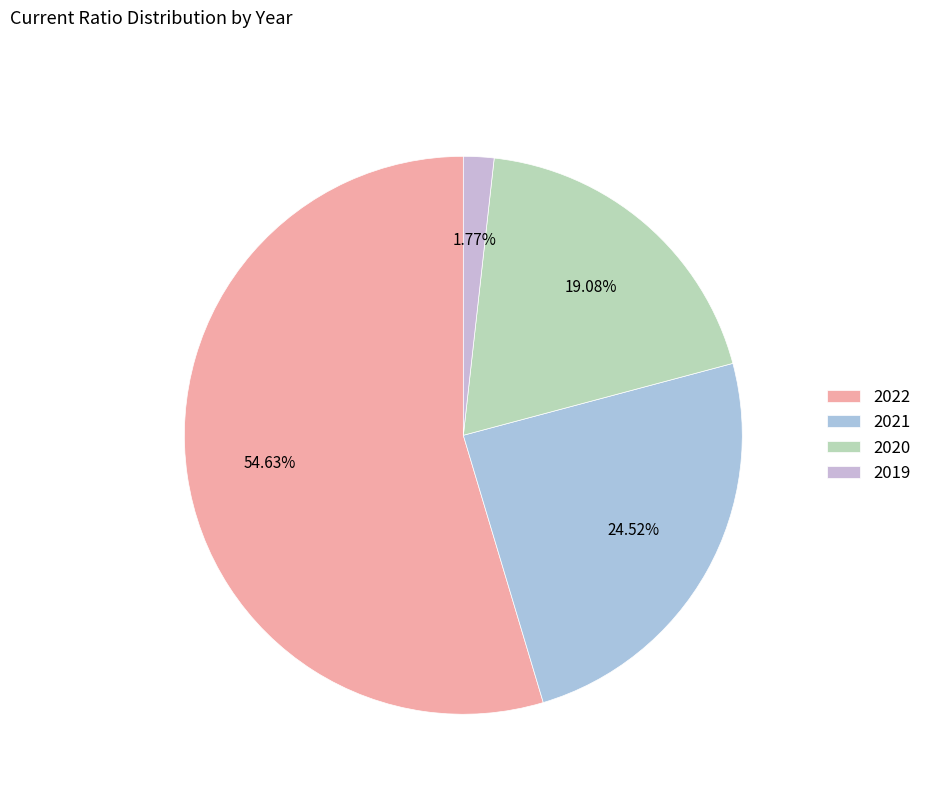

Count the number of slices in the pie.

4